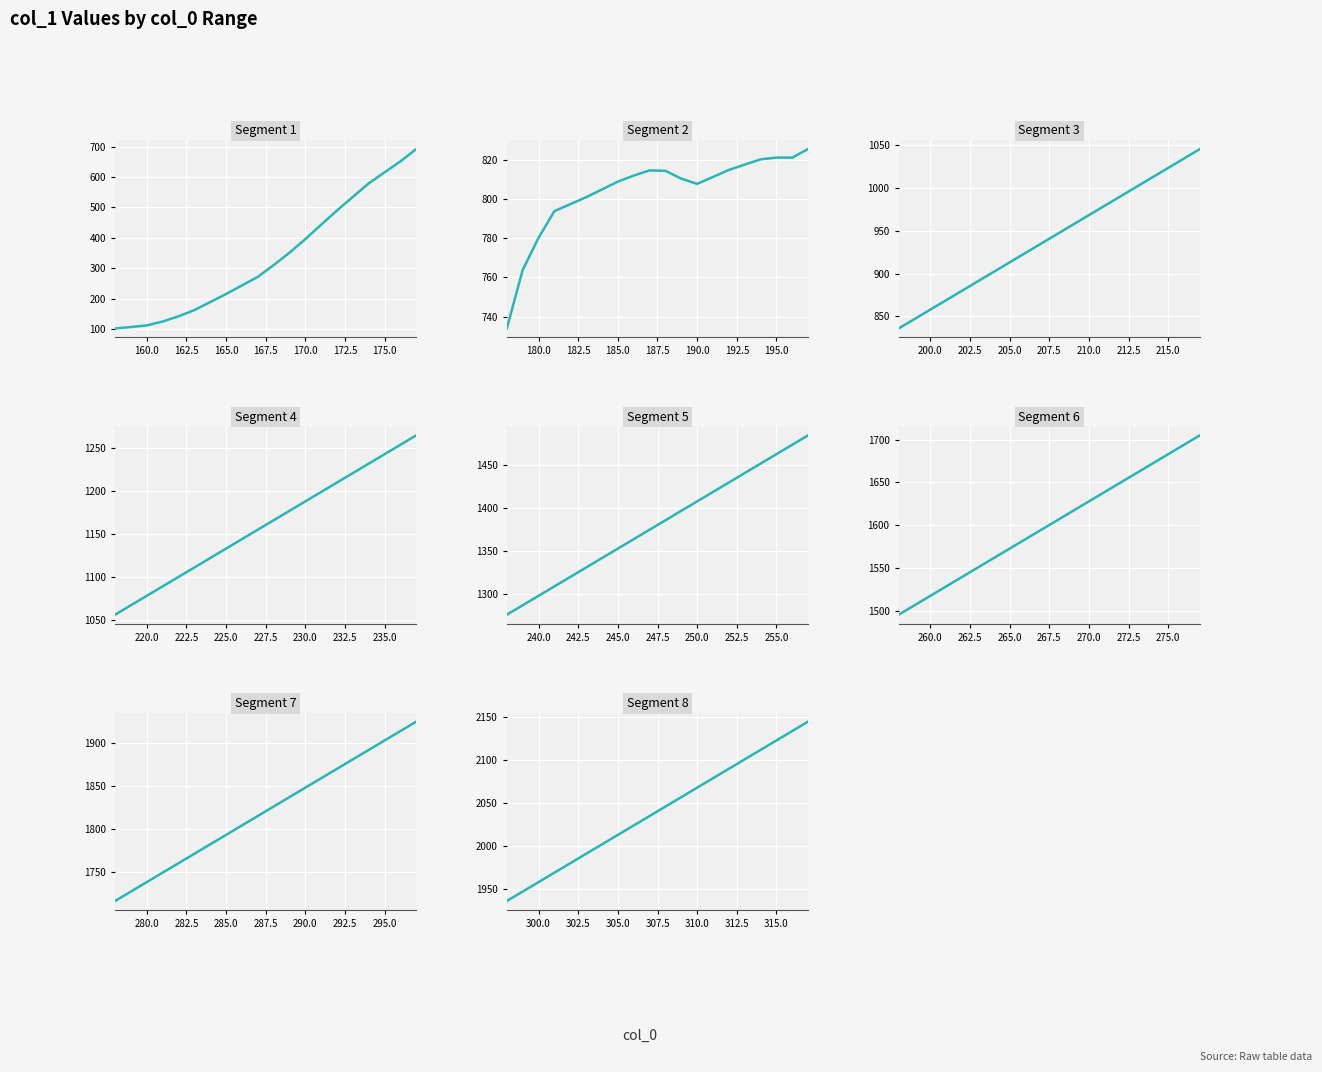

Is this an area chart (filled region under the line)?

No